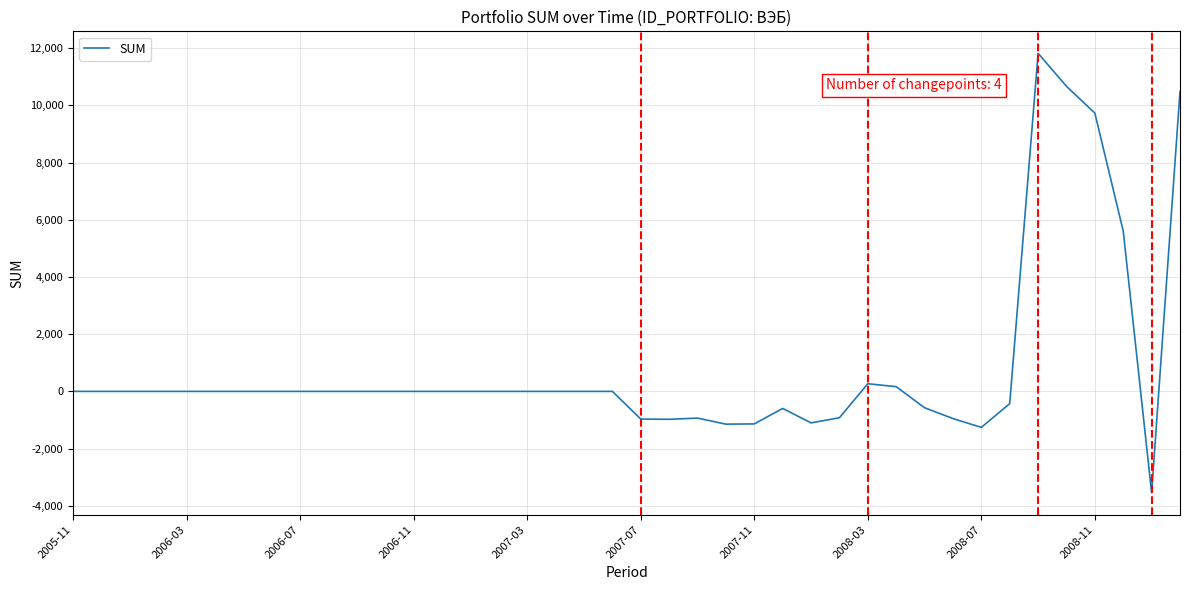

What is the greatest value displayed?

11819.3